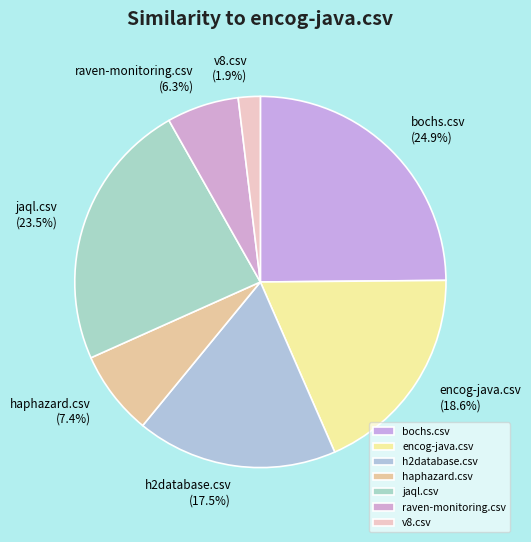

How much of the chart is everything except raven-monitoring.csv?

93.7%